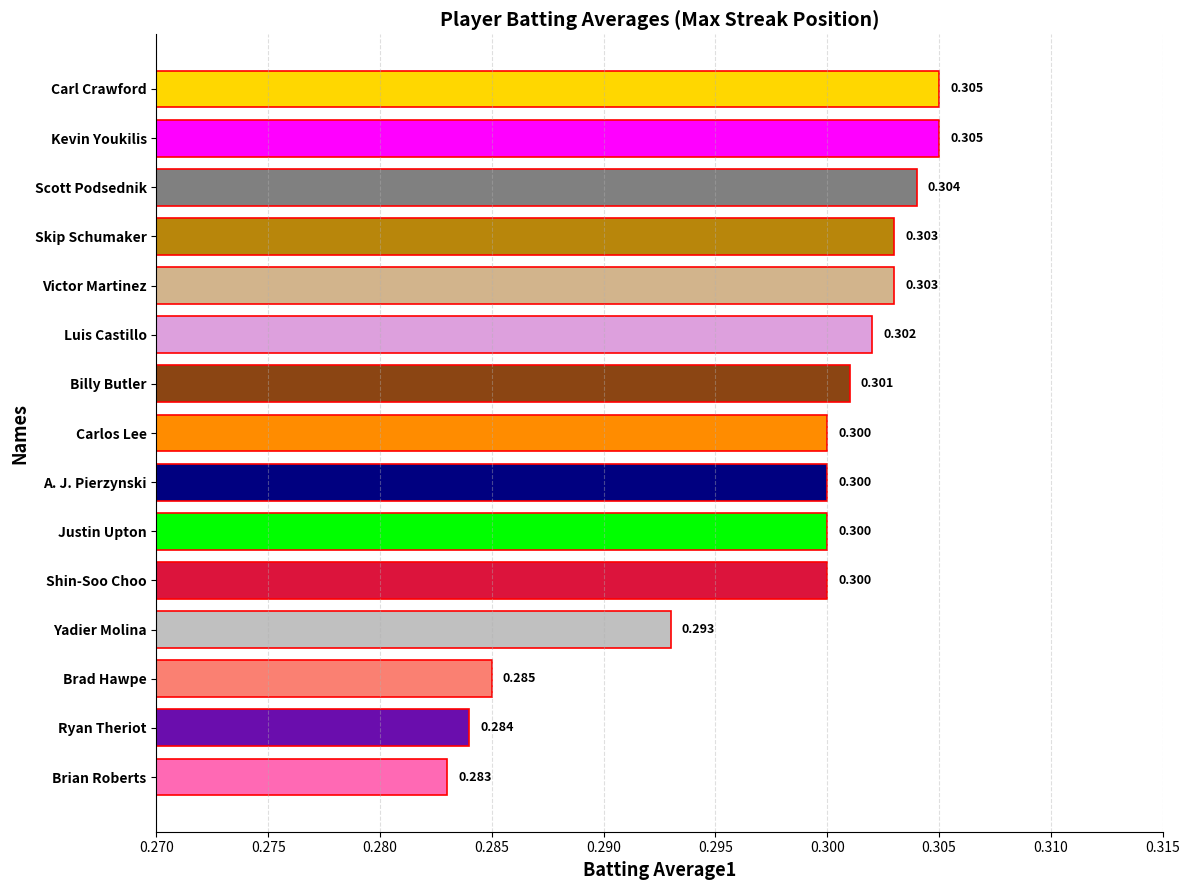

What is the smallest value displayed?

0.3